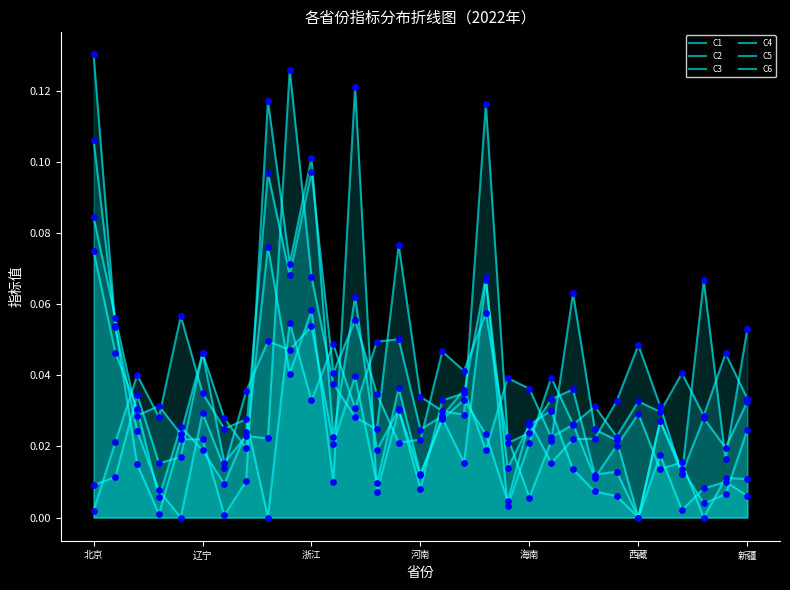

What are all the series names shown in the legend?

C1, C2, C3, C4, C5, C6